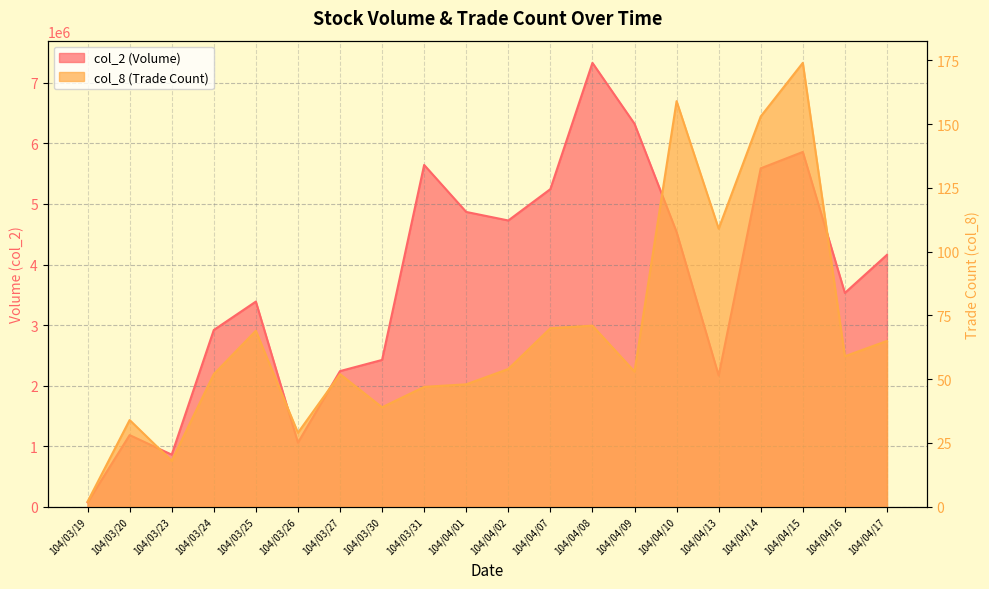

At which label is col_2 closest to 3701260?

104/04/16